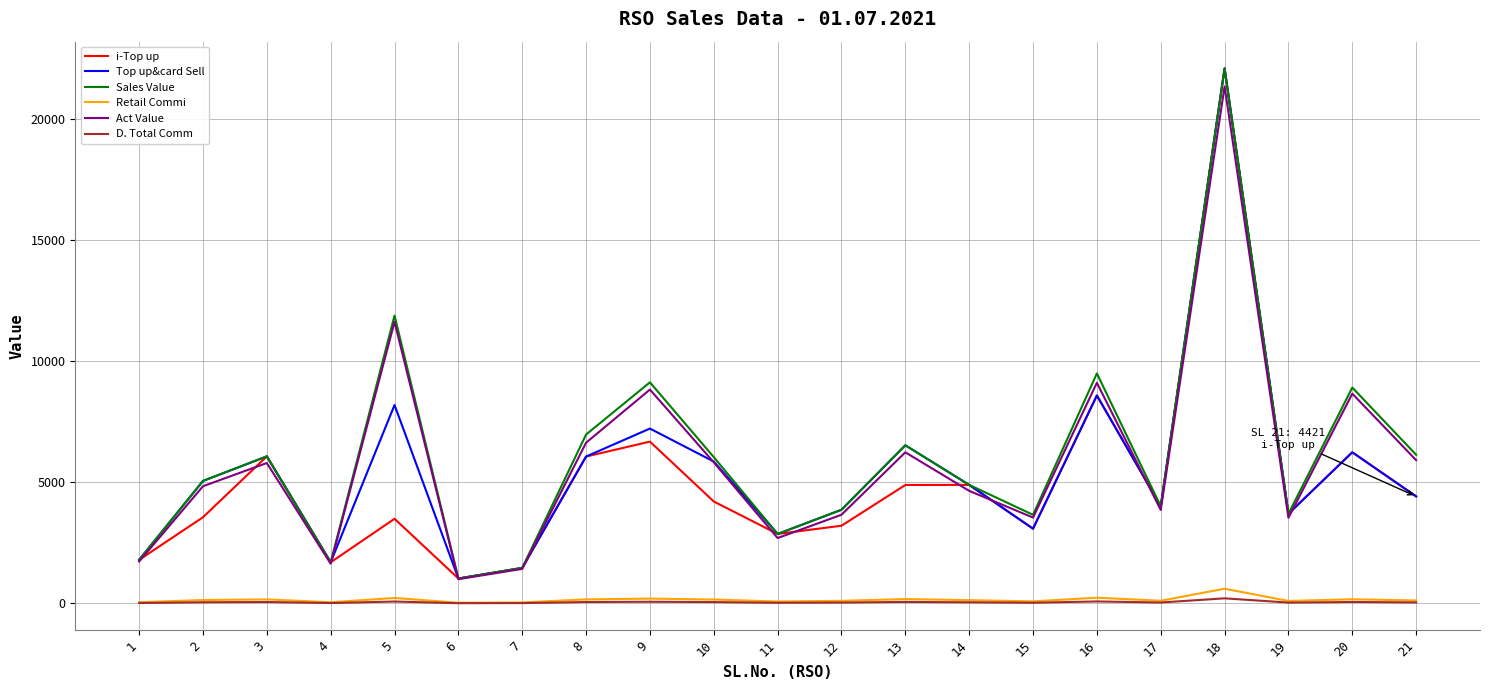

At which category is the sum across all series the highest?

18